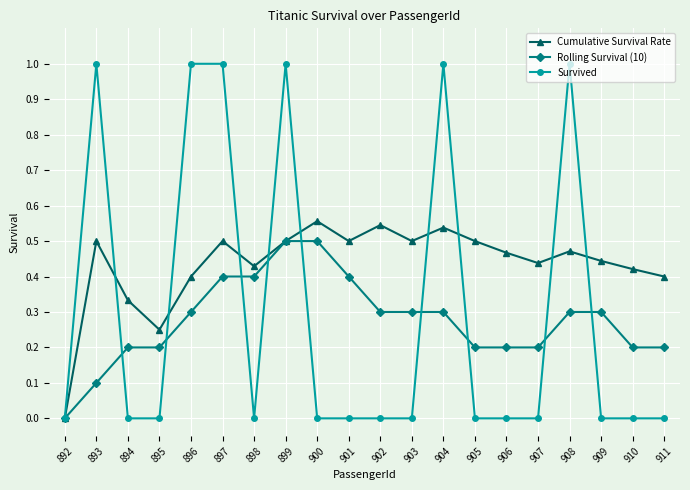

The value of Survived at 910 is 0.0. True or false?

True